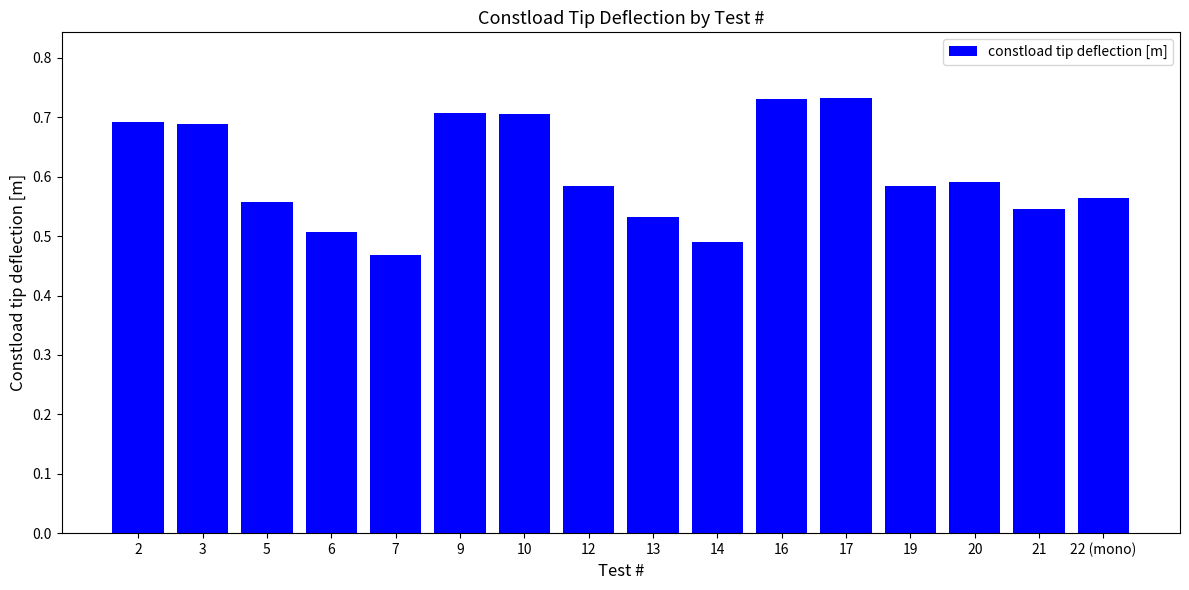

What position from the left is 3?

2